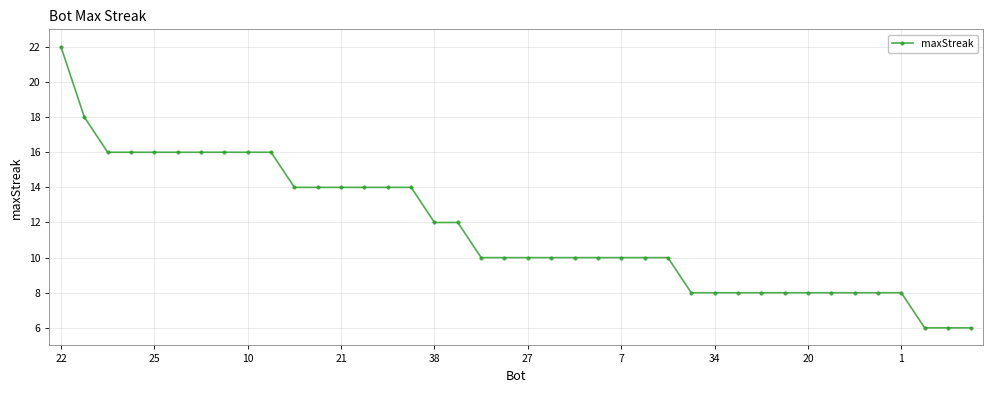

What is the maximum value shown in the chart?

22